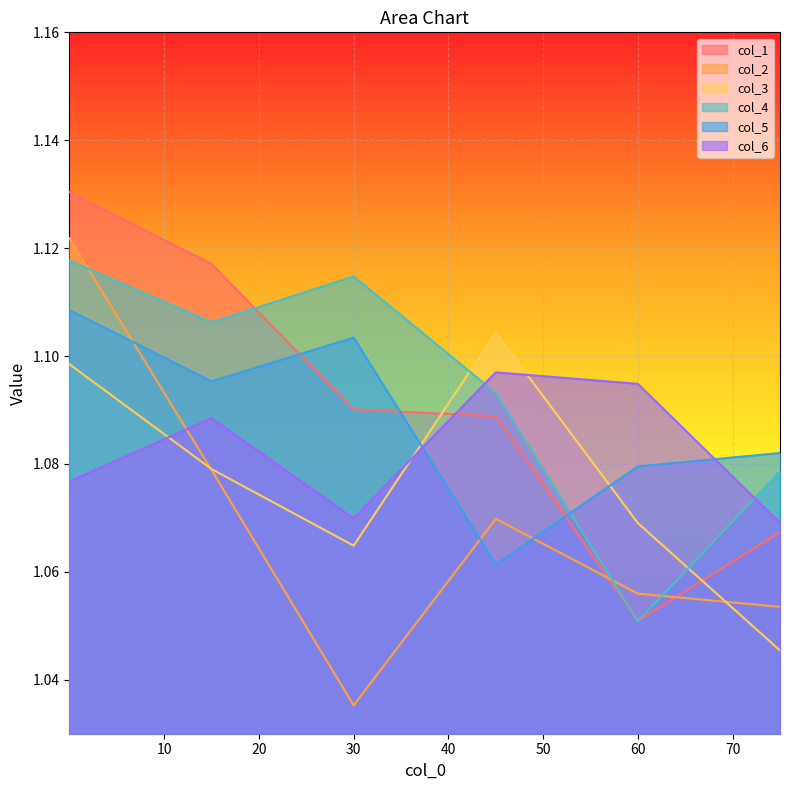

True or false: col_1 and col_4 intersect in this chart.

True